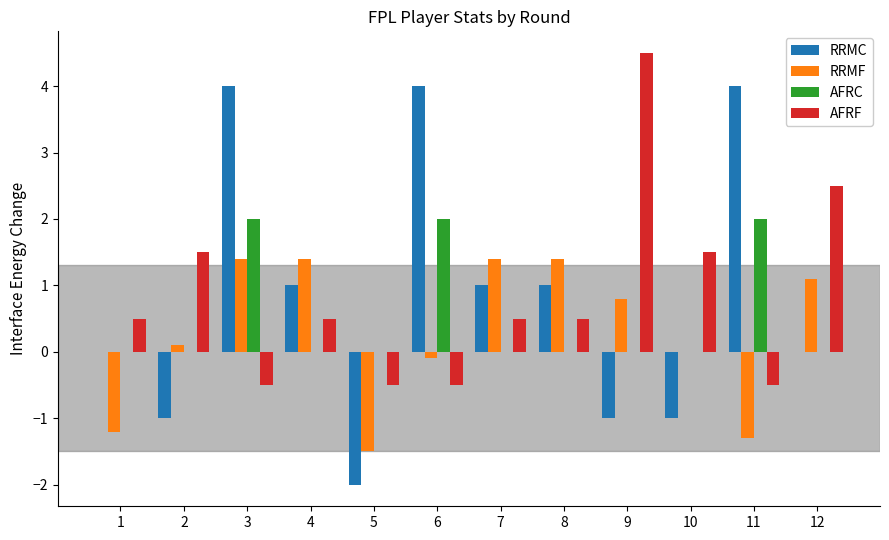

What is the highest value of the AFRF series?

4.5